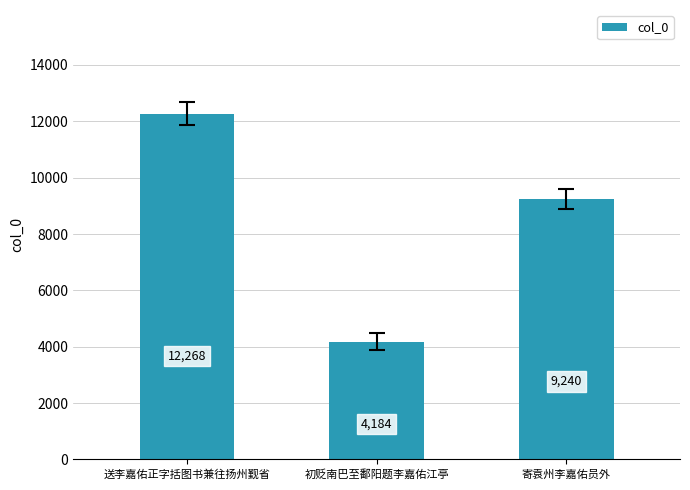

What is the difference between the values at 送李嘉佑正字括图书兼往扬州觐省 and 寄袁州李嘉佑员外?

3028